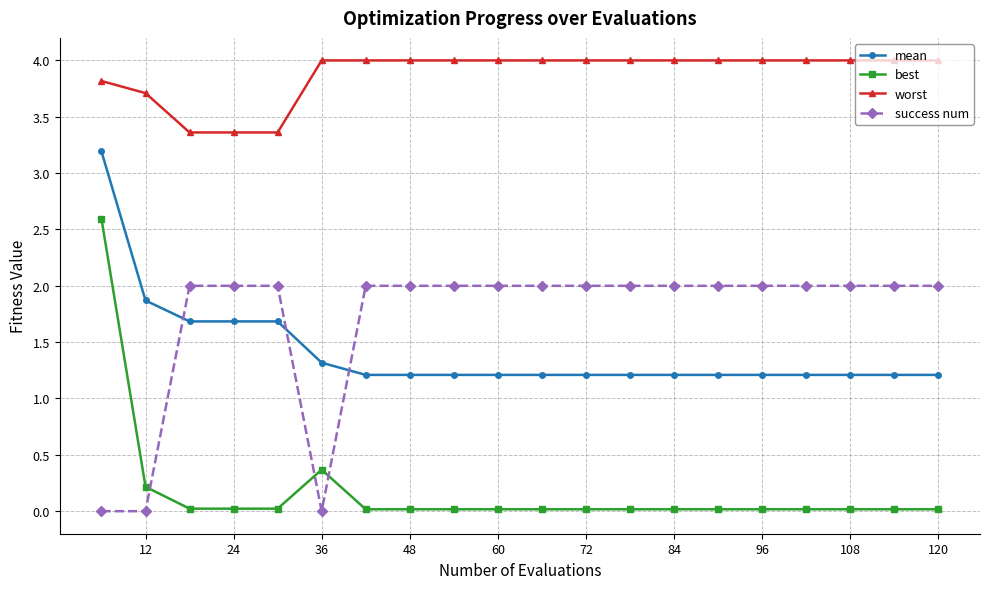

Is this an area chart (filled region under the line)?

No